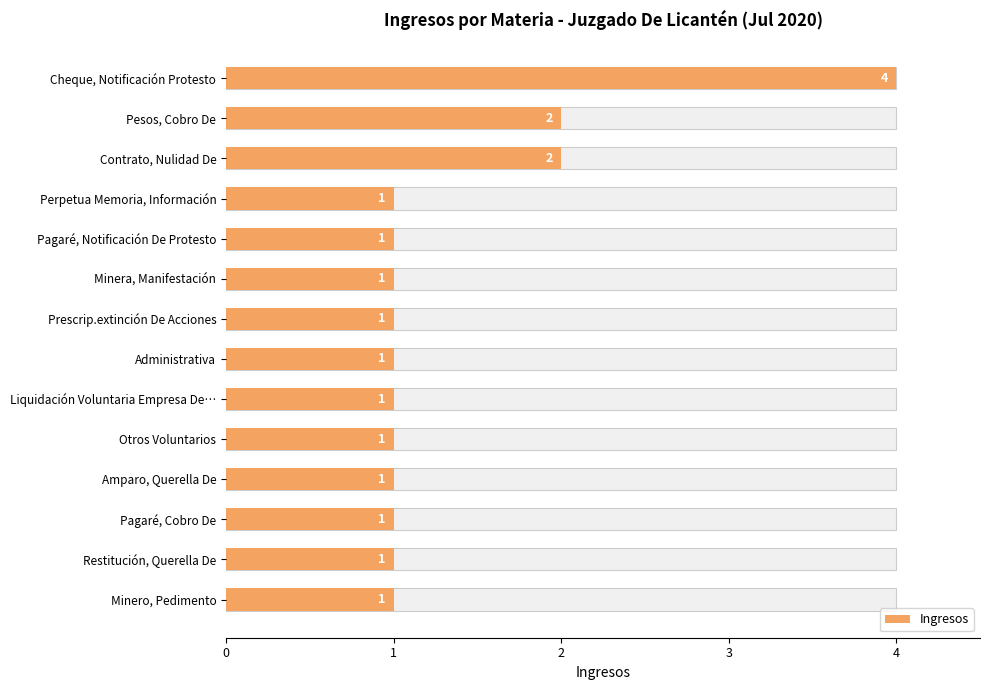

What is the sum of all values?

19